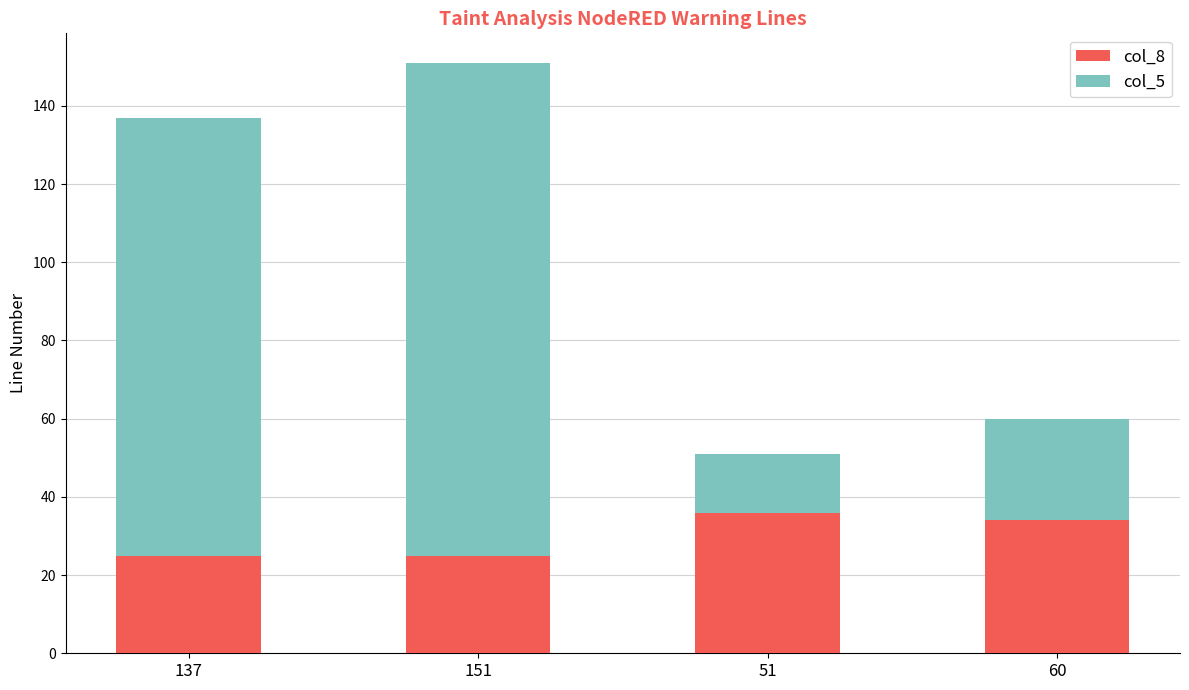

Reading left to right, what are the values for col_8?

137=25	151=25	51=36	60=34